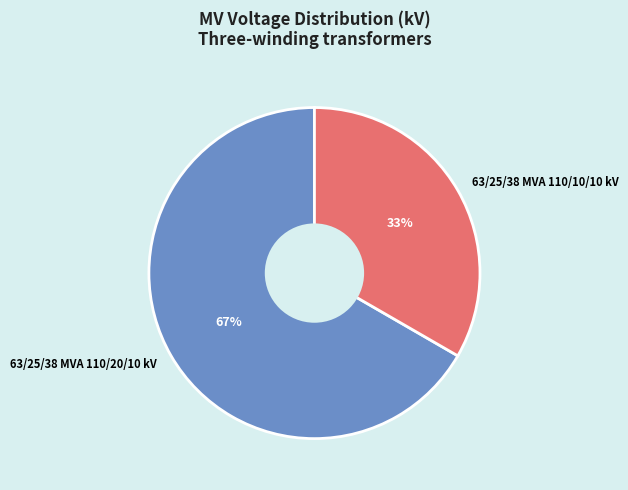

What is the largest slice in the pie chart?

63/25/38 MVA 110/20/10 kV